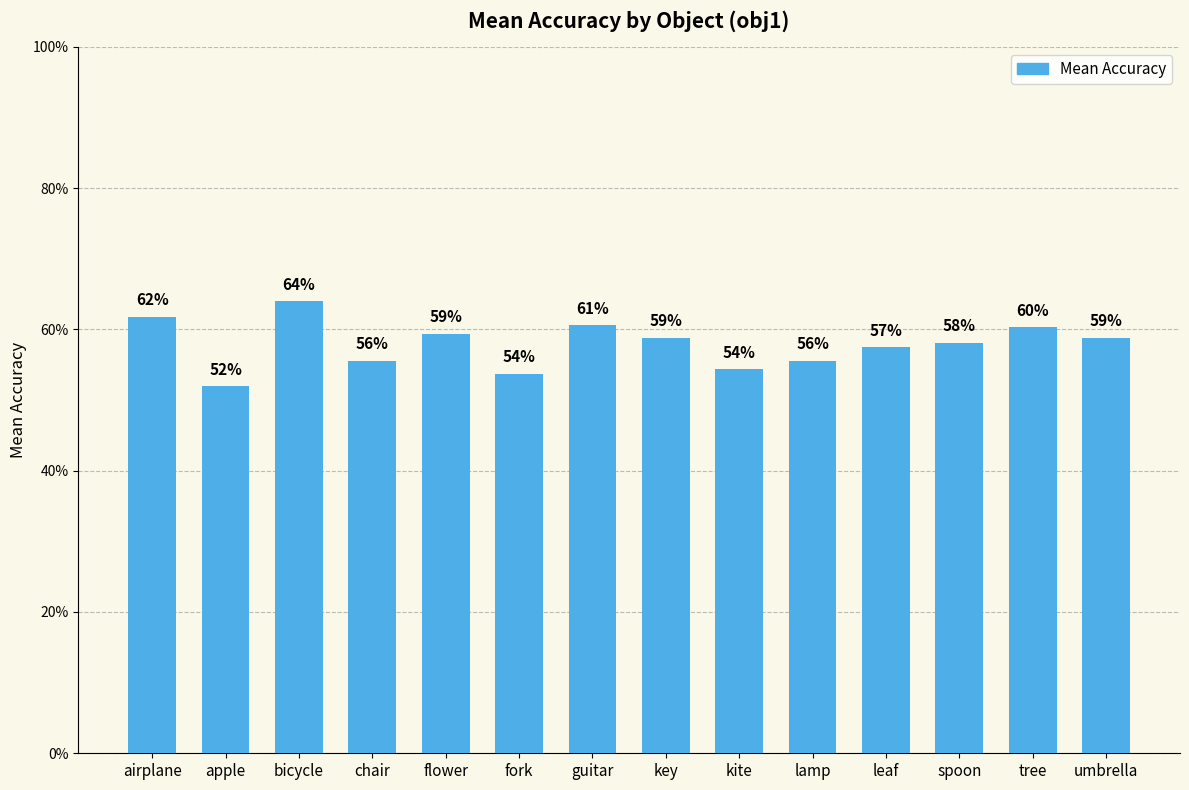

True or false: the data shows 0.5 at fork.

True